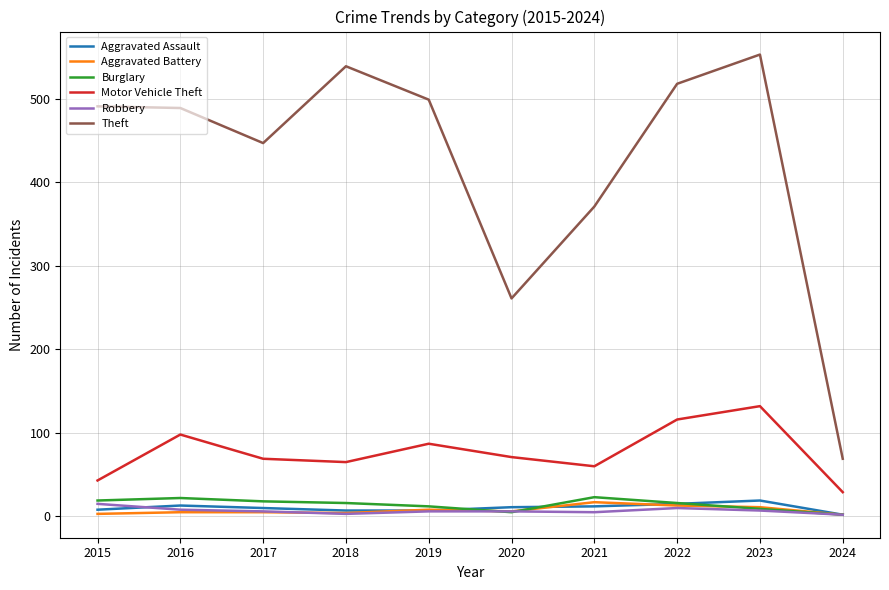

True or false: Motor Vehicle Theft has a value of 132 at 2023.

True